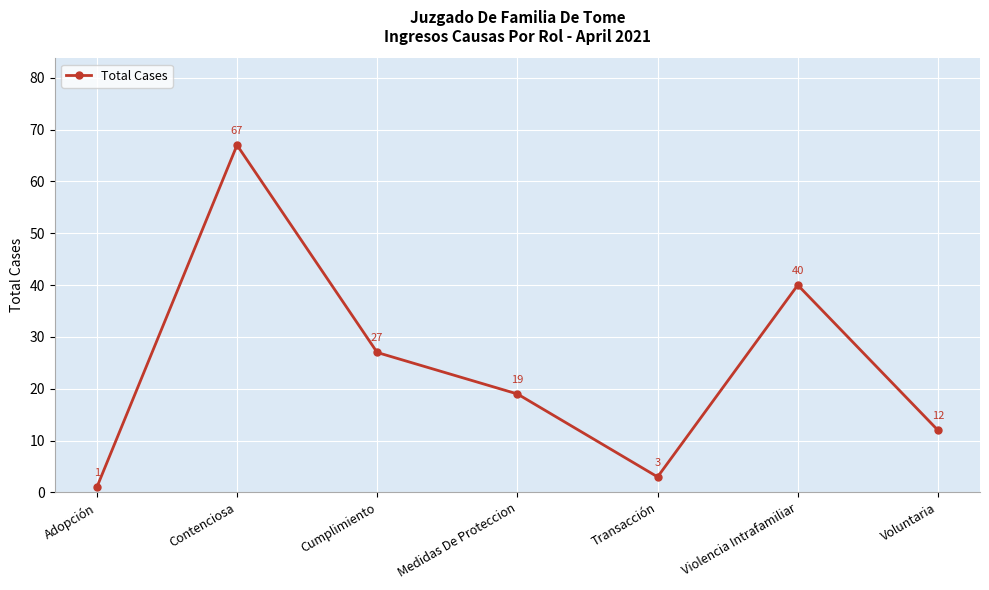

Which label corresponds to the smallest value in the chart?

Adopción